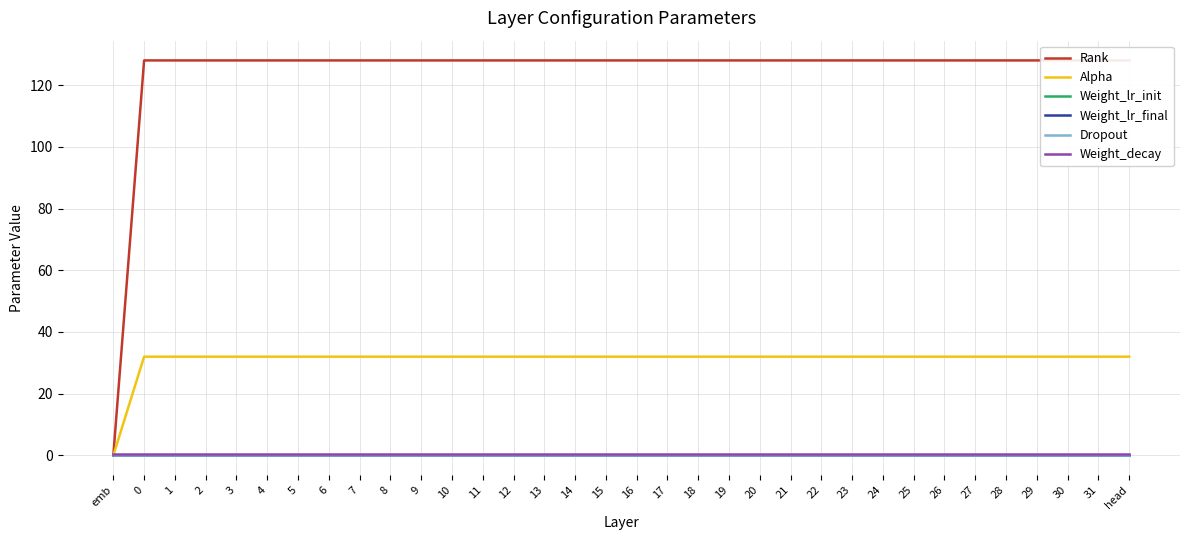

What is the label of the 20th point from the left?

18